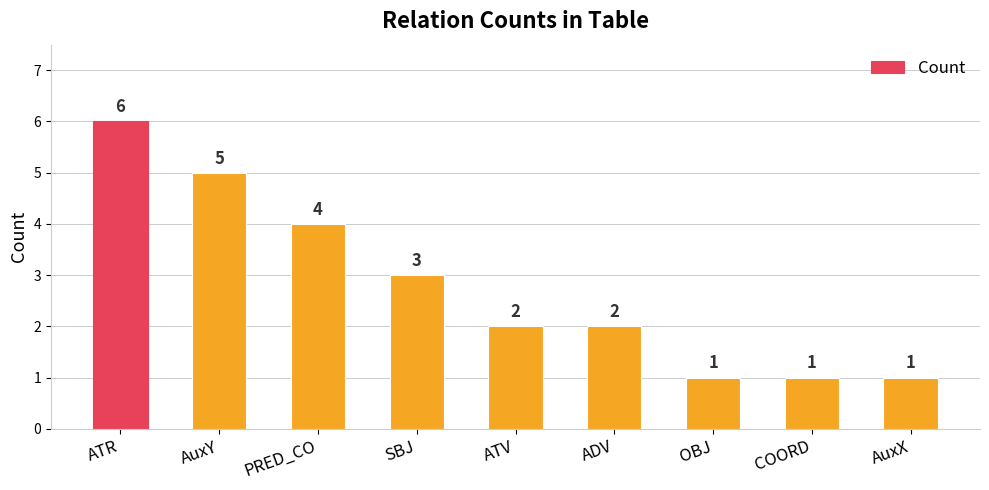

How many categories are shown in the chart?

9